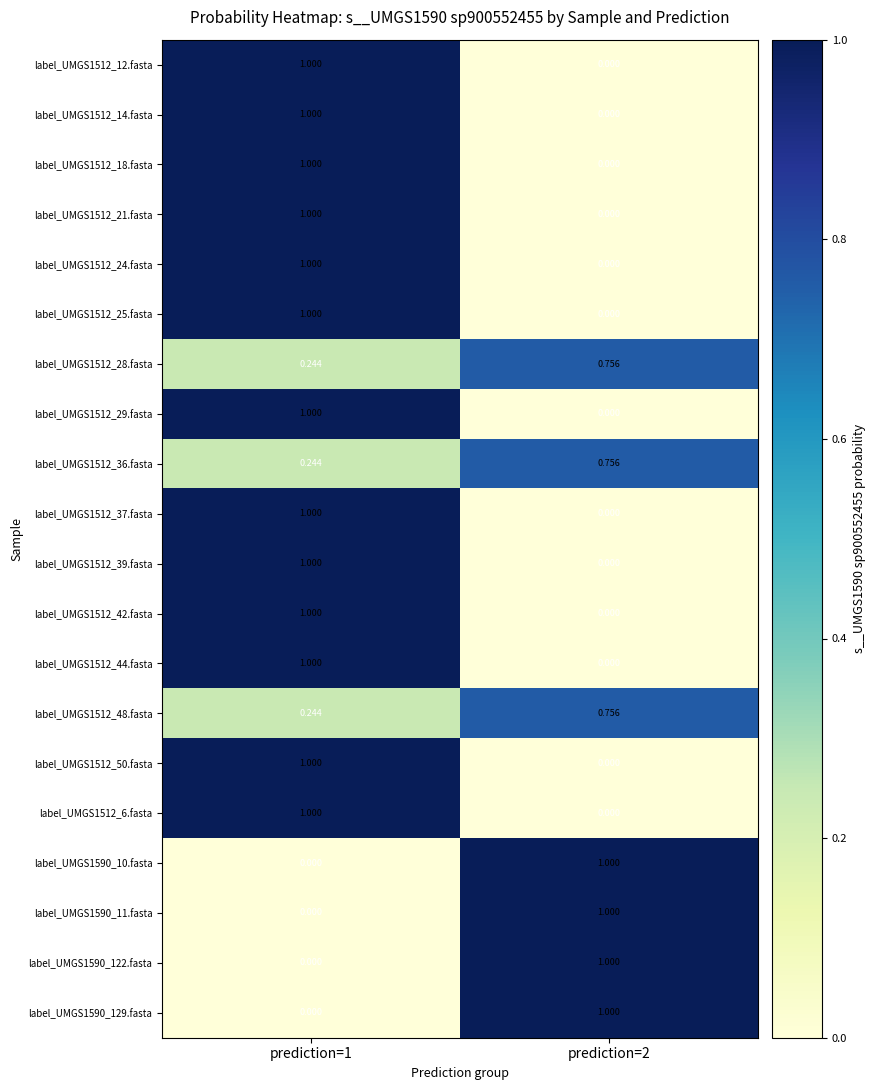

What is the greatest value displayed?

1.0